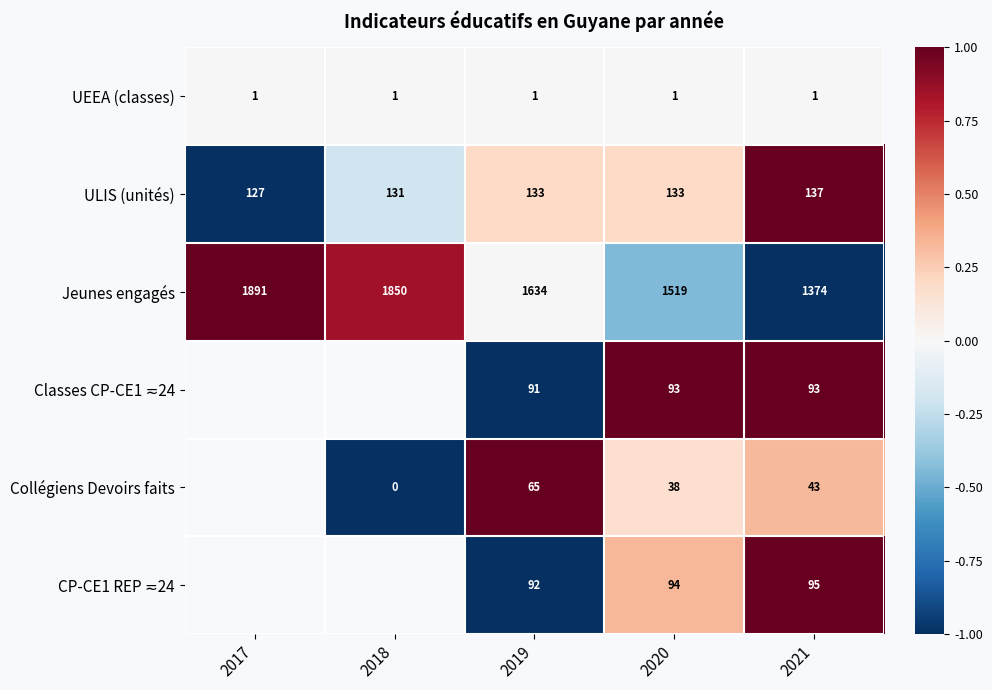

What is the minimum value for Jeunes engagés?

1374